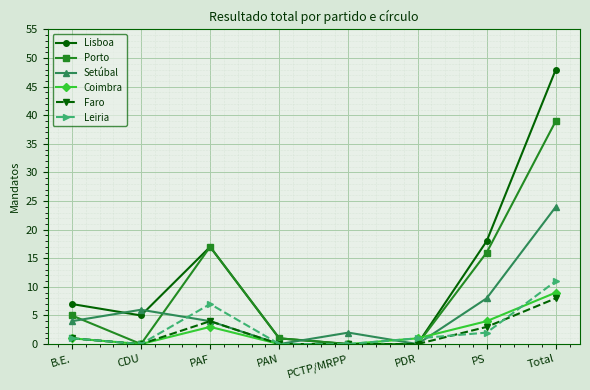

What is the maximum value shown in the chart?

48